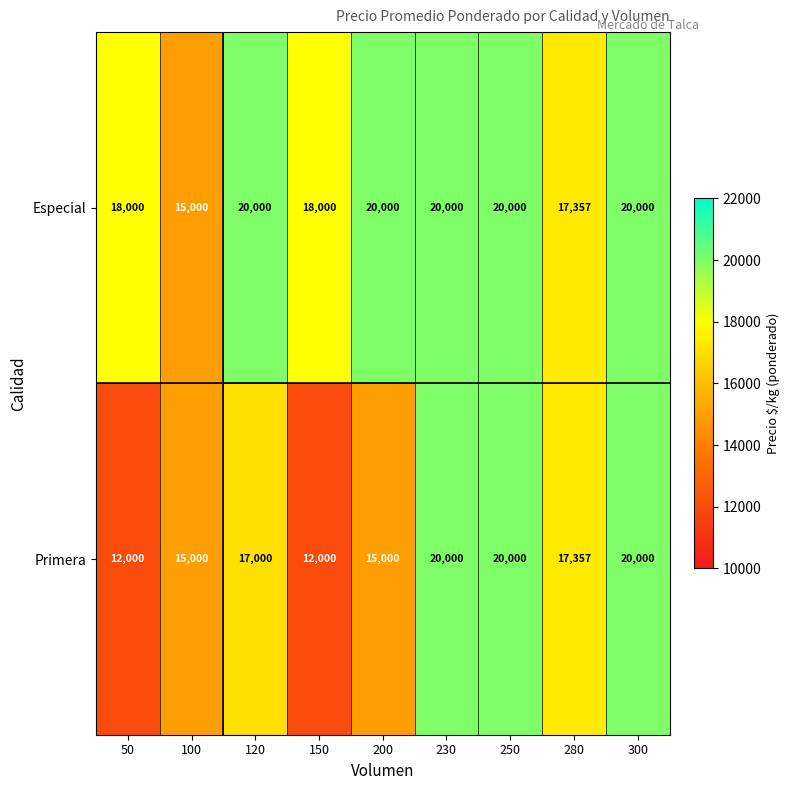

The Primera series shows 6841 at 200. True or false?

False